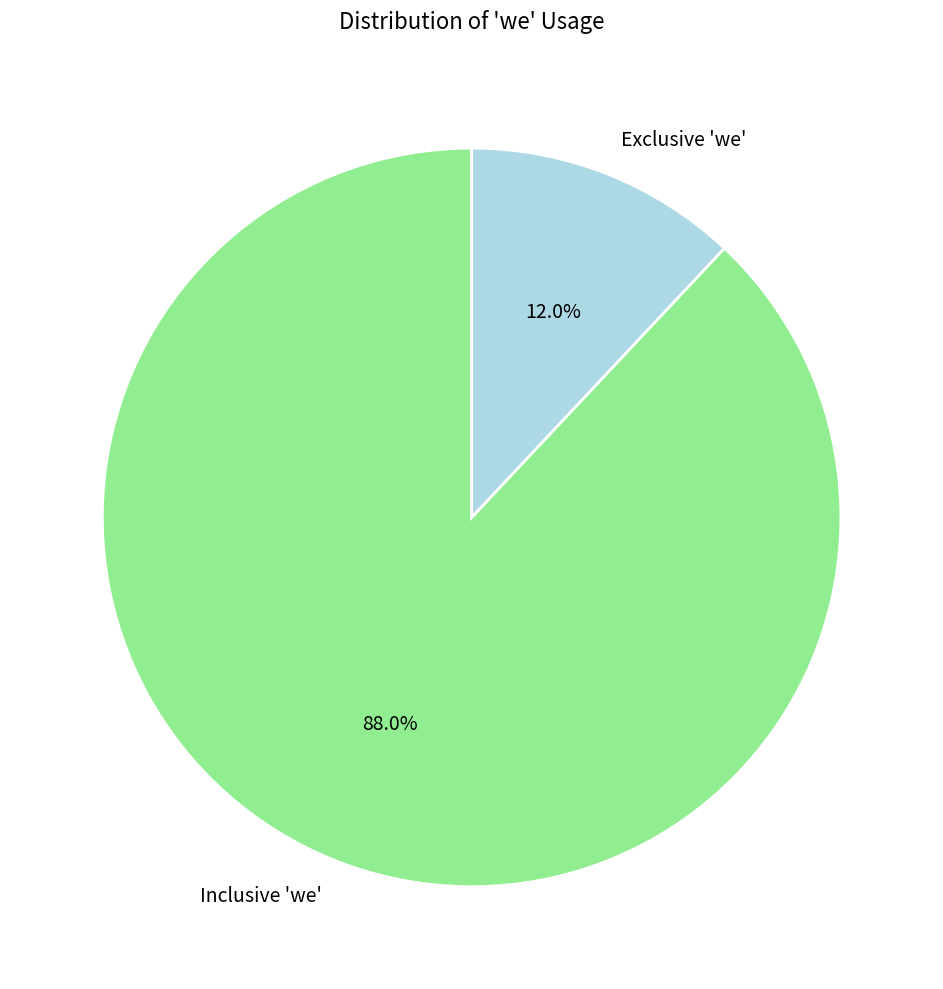

To the nearest percent, what is the average slice percentage?

50%